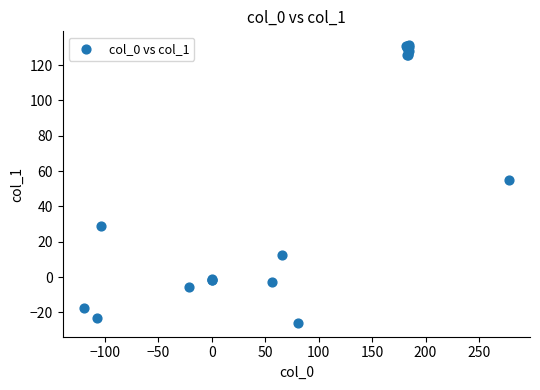

What Y value in the scatter plot is closest to 52?

54.8